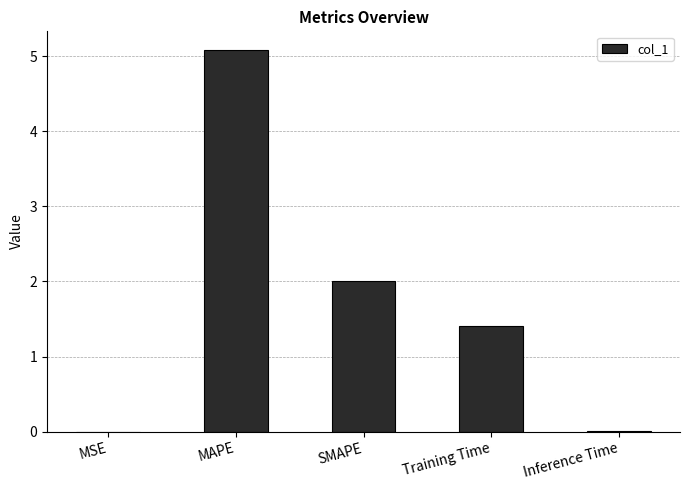

Read the value at MAPE.

5.1